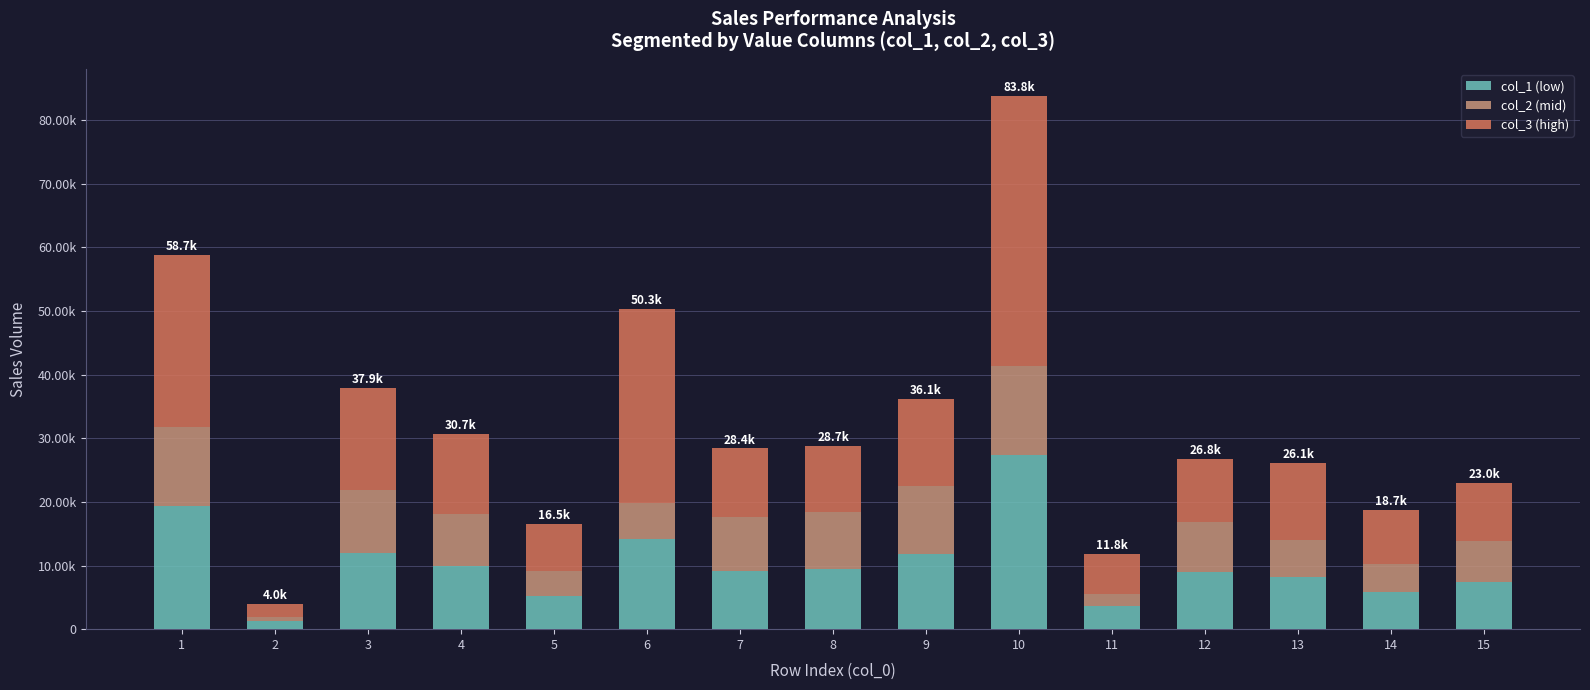

What is the sum of all col_3 (high) values?

218802.2